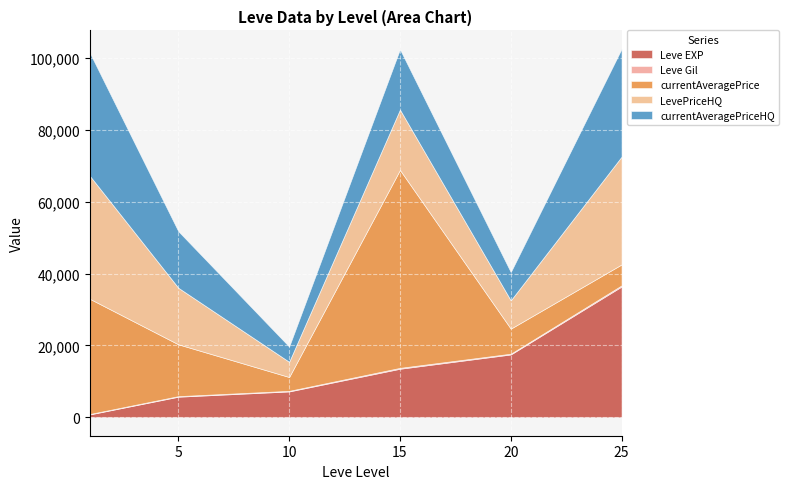

The Leve EXP series shows 5220 at 5. True or false?

True